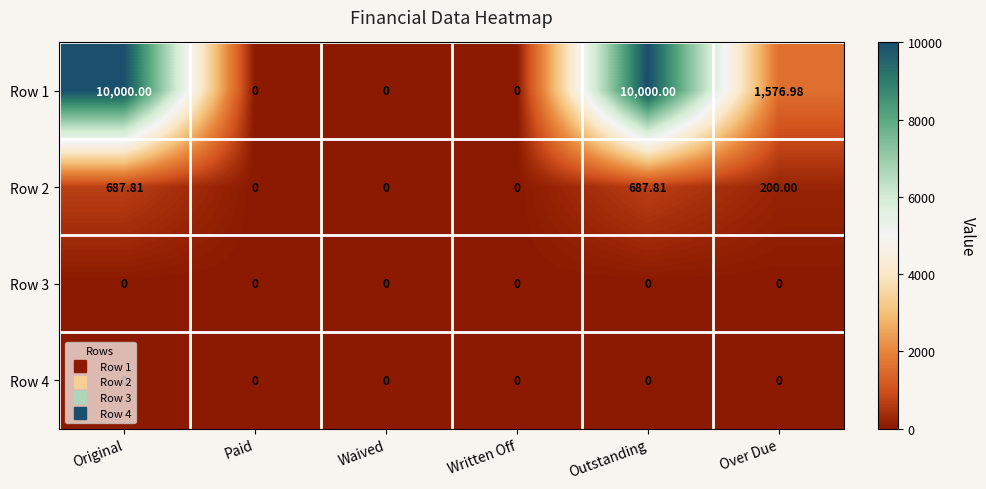

Is the value of Row 1 at Over Due greater than the value of Row 4 at Over Due?

Yes